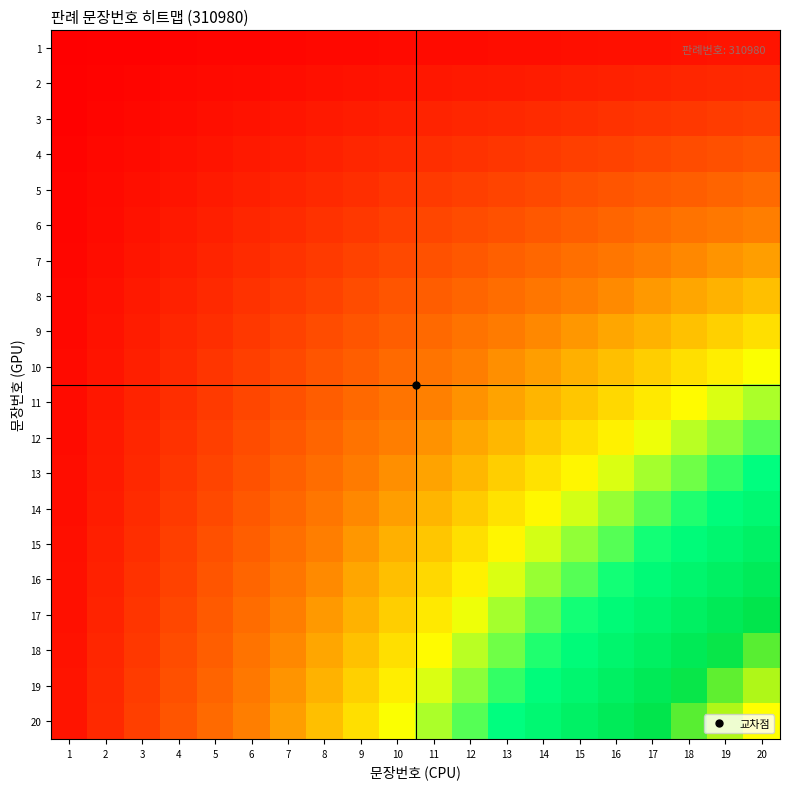

Reading left to right, transcribe all the data shown in this chart.

1: 1=0.0	2=0.0	3=0.0	4=0.0	5=0.0	6=0.0	7=0.0	8=0.0	9=0.0	10=0.0	11=0.0	12=0.0	13=0.0	14=0.0	15=0.0	16=0.0	17=0.0	18=0.0	19=0.0	20=0.1
2: 1=0.0	2=0.0	3=0.0	4=0.0	5=0.0	6=0.0	7=0.0	8=0.0	9=0.0	10=0.1	11=0.1	12=0.1	13=0.1	14=0.1	15=0.1	16=0.1	17=0.1	18=0.1	19=0.1	20=0.1
3: 1=0.0	2=0.0	3=0.0	4=0.0	5=0.0	6=0.0	7=0.1	8=0.1	9=0.1	10=0.1	11=0.1	12=0.1	13=0.1	14=0.1	15=0.1	16=0.1	17=0.1	18=0.1	19=0.1	20=0.1
4: 1=0.0	2=0.0	3=0.0	4=0.0	5=0.1	6=0.1	7=0.1	8=0.1	9=0.1	10=0.1	11=0.1	12=0.1	13=0.1	14=0.1	15=0.1	16=0.2	17=0.2	18=0.2	19=0.2	20=0.2
5: 1=0.0	2=0.0	3=0.0	4=0.1	5=0.1	6=0.1	7=0.1	8=0.1	9=0.1	10=0.1	11=0.1	12=0.1	13=0.2	14=0.2	15=0.2	16=0.2	17=0.2	18=0.2	19=0.2	20=0.2
6: 1=0.0	2=0.0	3=0.0	4=0.1	5=0.1	6=0.1	7=0.1	8=0.1	9=0.1	10=0.1	11=0.2	12=0.2	13=0.2	14=0.2	15=0.2	16=0.2	17=0.3	18=0.3	19=0.3	20=0.3
7: 1=0.0	2=0.0	3=0.1	4=0.1	5=0.1	6=0.1	7=0.1	8=0.1	9=0.2	10=0.2	11=0.2	12=0.2	13=0.2	14=0.2	15=0.3	16=0.3	17=0.3	18=0.3	19=0.3	20=0.3
8: 1=0.0	2=0.0	3=0.1	4=0.1	5=0.1	6=0.1	7=0.1	8=0.2	9=0.2	10=0.2	11=0.2	12=0.2	13=0.3	14=0.3	15=0.3	16=0.3	17=0.3	18=0.4	19=0.4	20=0.4
9: 1=0.0	2=0.0	3=0.1	4=0.1	5=0.1	6=0.1	7=0.2	8=0.2	9=0.2	10=0.2	11=0.2	12=0.3	13=0.3	14=0.3	15=0.3	16=0.4	17=0.4	18=0.4	19=0.4	20=0.5
10: 1=0.0	2=0.1	3=0.1	4=0.1	5=0.1	6=0.1	7=0.2	8=0.2	9=0.2	10=0.2	11=0.3	12=0.3	13=0.3	14=0.3	15=0.4	16=0.4	17=0.4	18=0.5	19=0.5	20=0.5
11: 1=0.0	2=0.1	3=0.1	4=0.1	5=0.1	6=0.2	7=0.2	8=0.2	9=0.2	10=0.3	11=0.3	12=0.3	13=0.4	14=0.4	15=0.4	16=0.4	17=0.5	18=0.5	19=0.5	20=0.6
12: 1=0.0	2=0.1	3=0.1	4=0.1	5=0.1	6=0.2	7=0.2	8=0.2	9=0.3	10=0.3	11=0.3	12=0.4	13=0.4	14=0.4	15=0.5	16=0.5	17=0.5	18=0.5	19=0.6	20=0.6
13: 1=0.0	2=0.1	3=0.1	4=0.1	5=0.2	6=0.2	7=0.2	8=0.3	9=0.3	10=0.3	11=0.4	12=0.4	13=0.4	14=0.5	15=0.5	16=0.5	17=0.6	18=0.6	19=0.6	20=0.7
14: 1=0.0	2=0.1	3=0.1	4=0.1	5=0.2	6=0.2	7=0.2	8=0.3	9=0.3	10=0.3	11=0.4	12=0.4	13=0.5	14=0.5	15=0.5	16=0.6	17=0.6	18=0.6	19=0.7	20=0.7
15: 1=0.0	2=0.1	3=0.1	4=0.1	5=0.2	6=0.2	7=0.3	8=0.3	9=0.3	10=0.4	11=0.4	12=0.5	13=0.5	14=0.5	15=0.6	16=0.6	17=0.6	18=0.7	19=0.7	20=0.8
16: 1=0.0	2=0.1	3=0.1	4=0.2	5=0.2	6=0.2	7=0.3	8=0.3	9=0.4	10=0.4	11=0.4	12=0.5	13=0.5	14=0.6	15=0.6	16=0.6	17=0.7	18=0.7	19=0.8	20=0.8
17: 1=0.0	2=0.1	3=0.1	4=0.2	5=0.2	6=0.3	7=0.3	8=0.3	9=0.4	10=0.4	11=0.5	12=0.5	13=0.6	14=0.6	15=0.6	16=0.7	17=0.7	18=0.8	19=0.8	20=0.8
18: 1=0.0	2=0.1	3=0.1	4=0.2	5=0.2	6=0.3	7=0.3	8=0.4	9=0.4	10=0.5	11=0.5	12=0.5	13=0.6	14=0.6	15=0.7	16=0.7	17=0.8	18=0.8	19=0.9	20=0.9
19: 1=0.0	2=0.1	3=0.1	4=0.2	5=0.2	6=0.3	7=0.3	8=0.4	9=0.4	10=0.5	11=0.5	12=0.6	13=0.6	14=0.7	15=0.7	16=0.8	17=0.8	18=0.9	19=0.9	20=0.9
20: 1=0.1	2=0.1	3=0.1	4=0.2	5=0.2	6=0.3	7=0.3	8=0.4	9=0.5	10=0.5	11=0.6	12=0.6	13=0.7	14=0.7	15=0.8	16=0.8	17=0.8	18=0.9	19=0.9	20=1.0